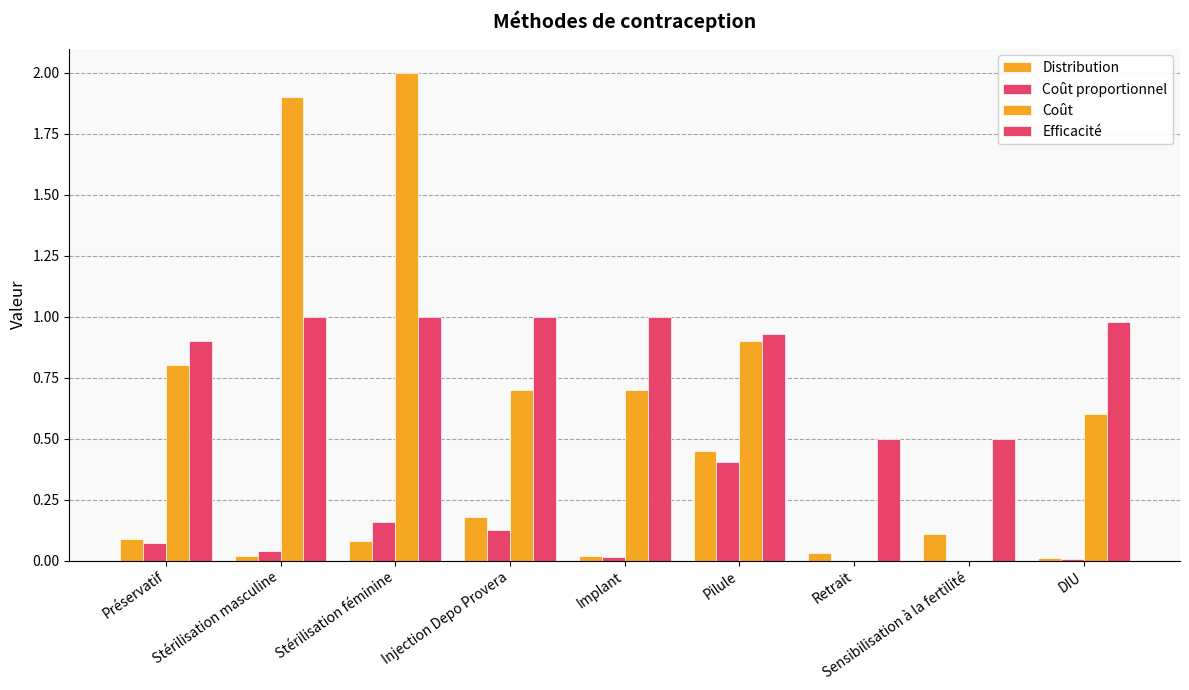

The Coût proportionnel series shows 0.1 at Stérilisation masculine. True or false?

False